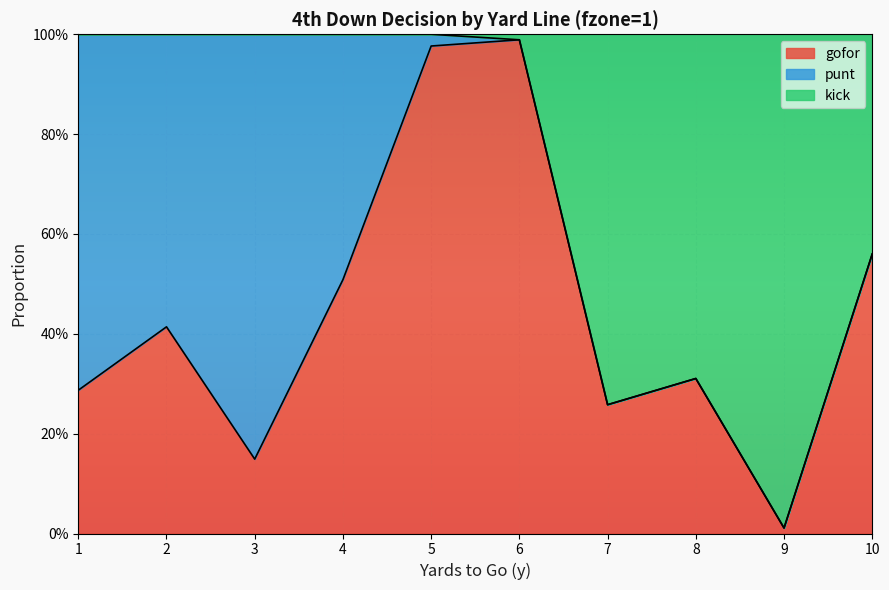

Is it true that kick equals 0.7 at 10?

False